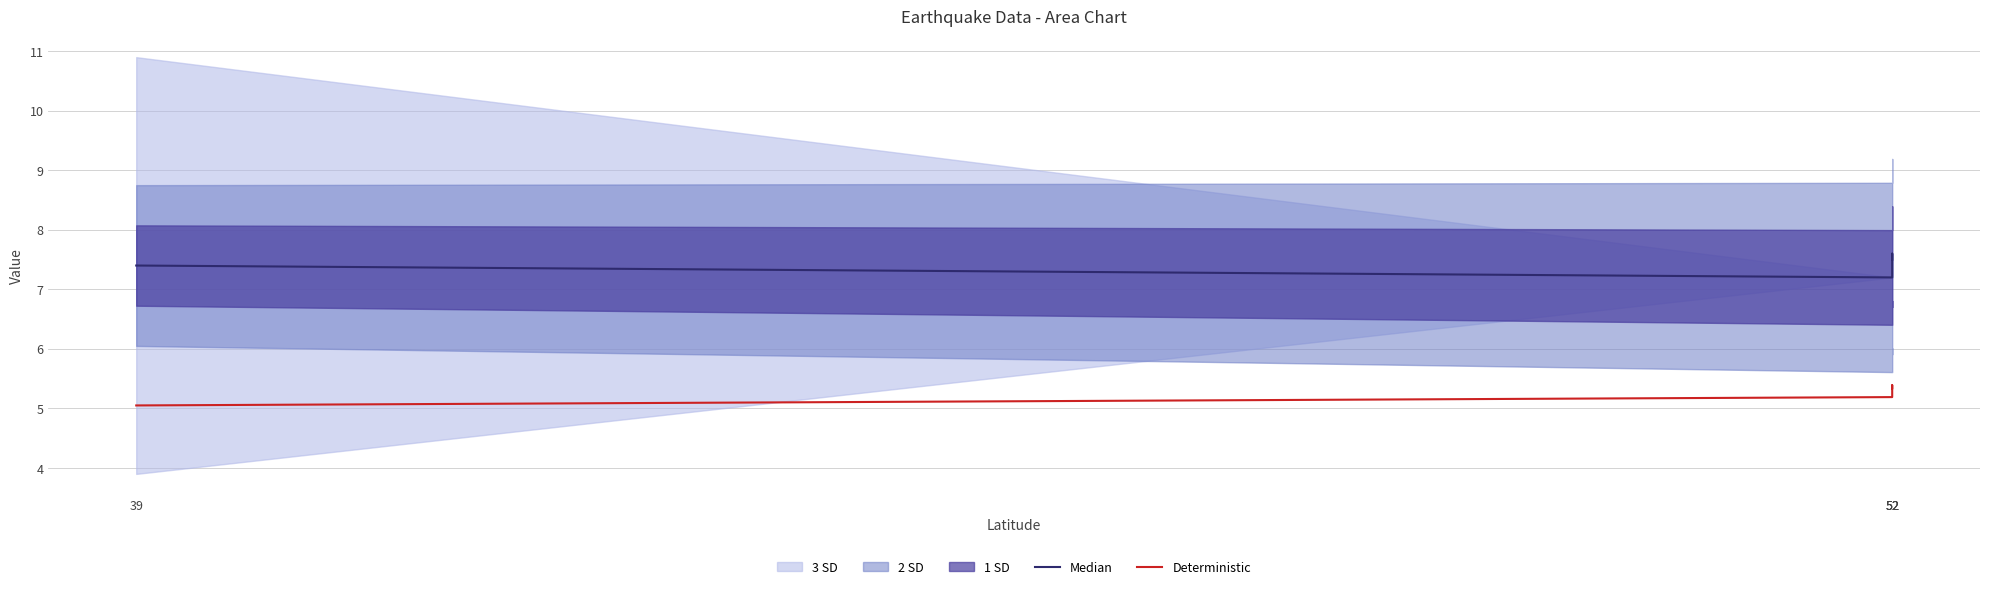

Rank the series at 52 from highest to lowest value.

Median, Deterministic